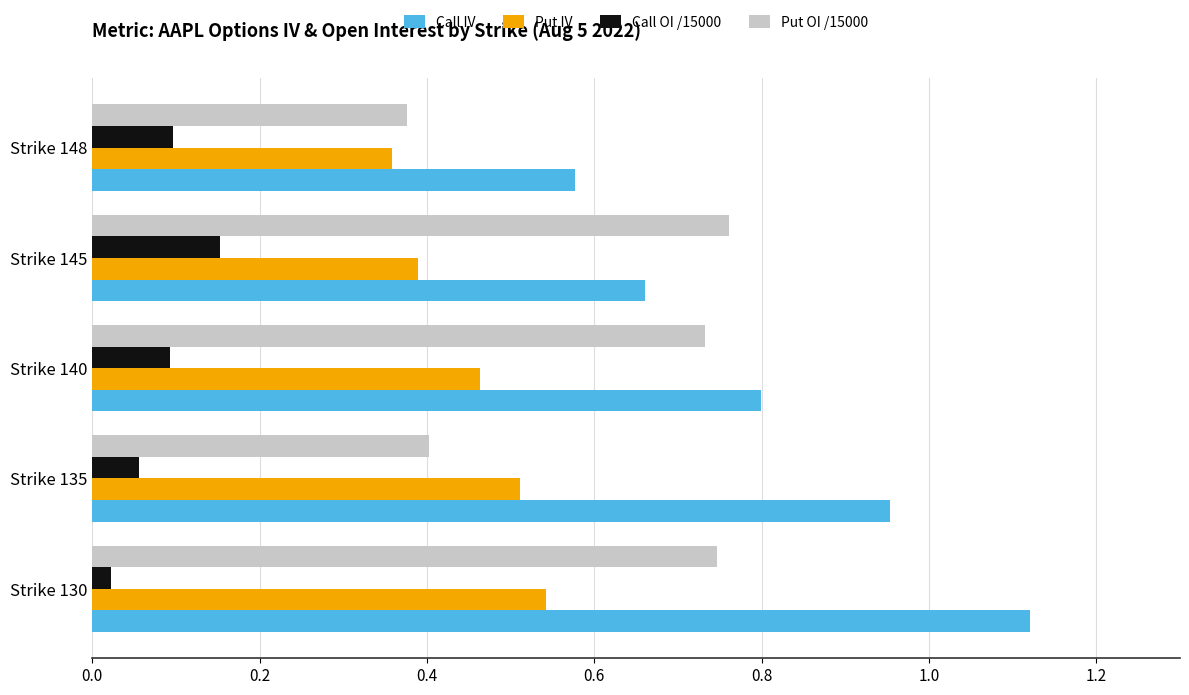

What is the sum of the Put IV values at Strike 135 and Strike 148?

0.9